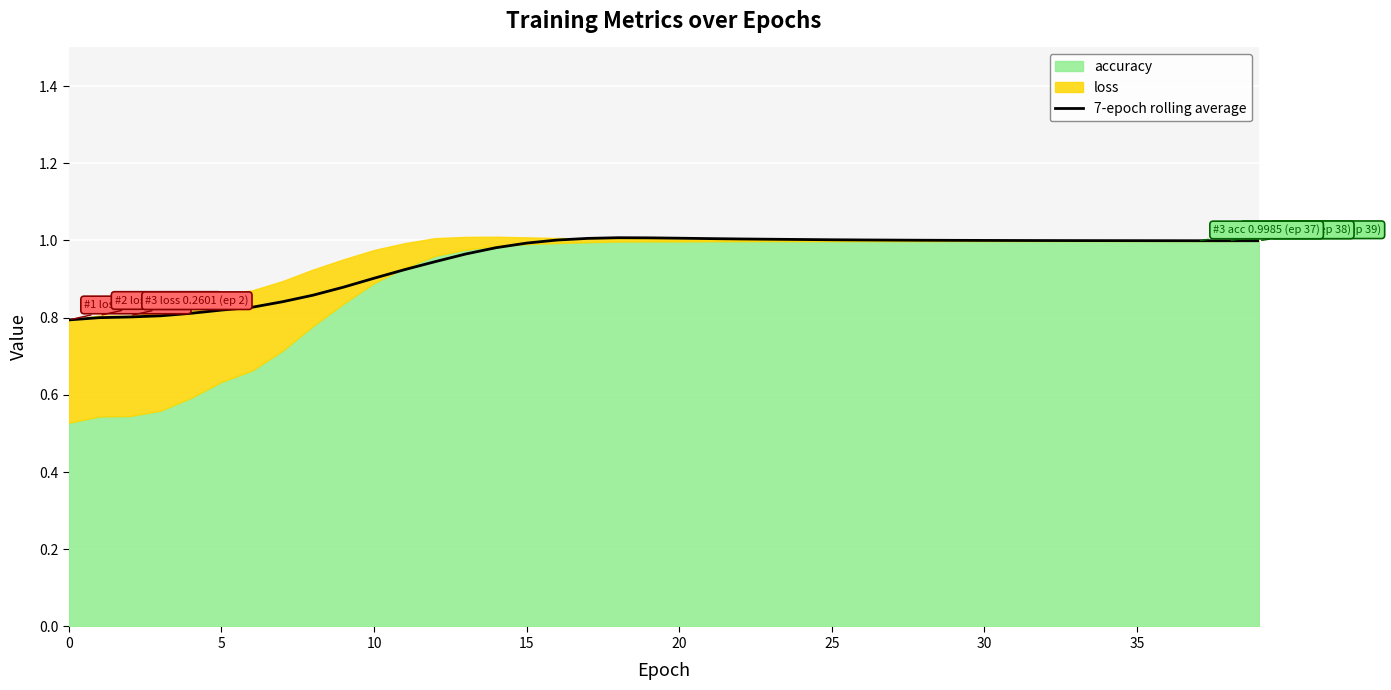

At which category does the chart reach its peak across all series?

18